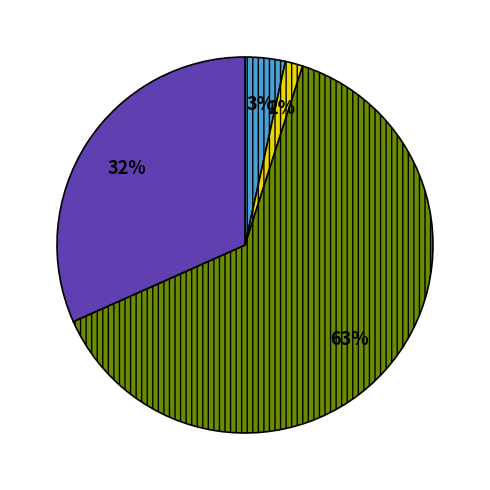

Does any single category account for the majority?

Yes